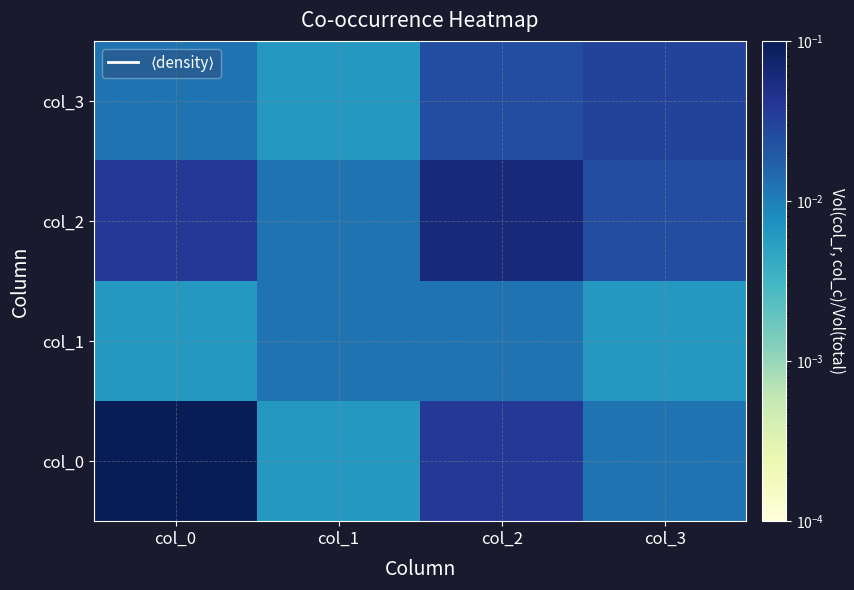

Which series changed the most between col_0 and col_1?

col_0